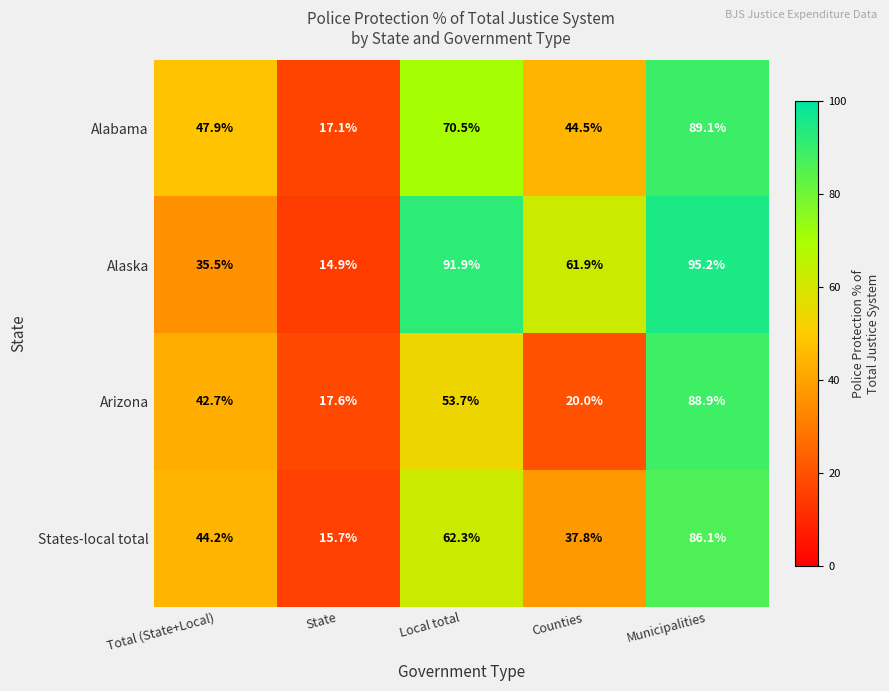

At which category is the sum across all series the highest?

Municipalities